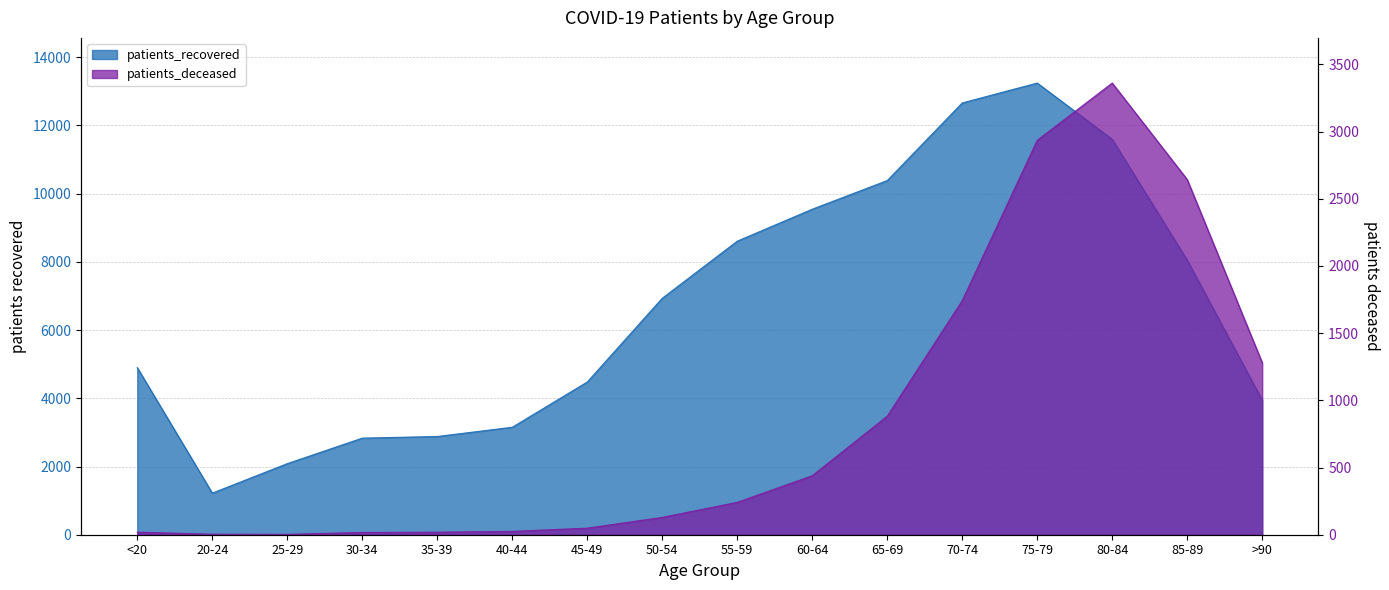

True or false: patients_deceased and patients_recovered cross at least once.

False